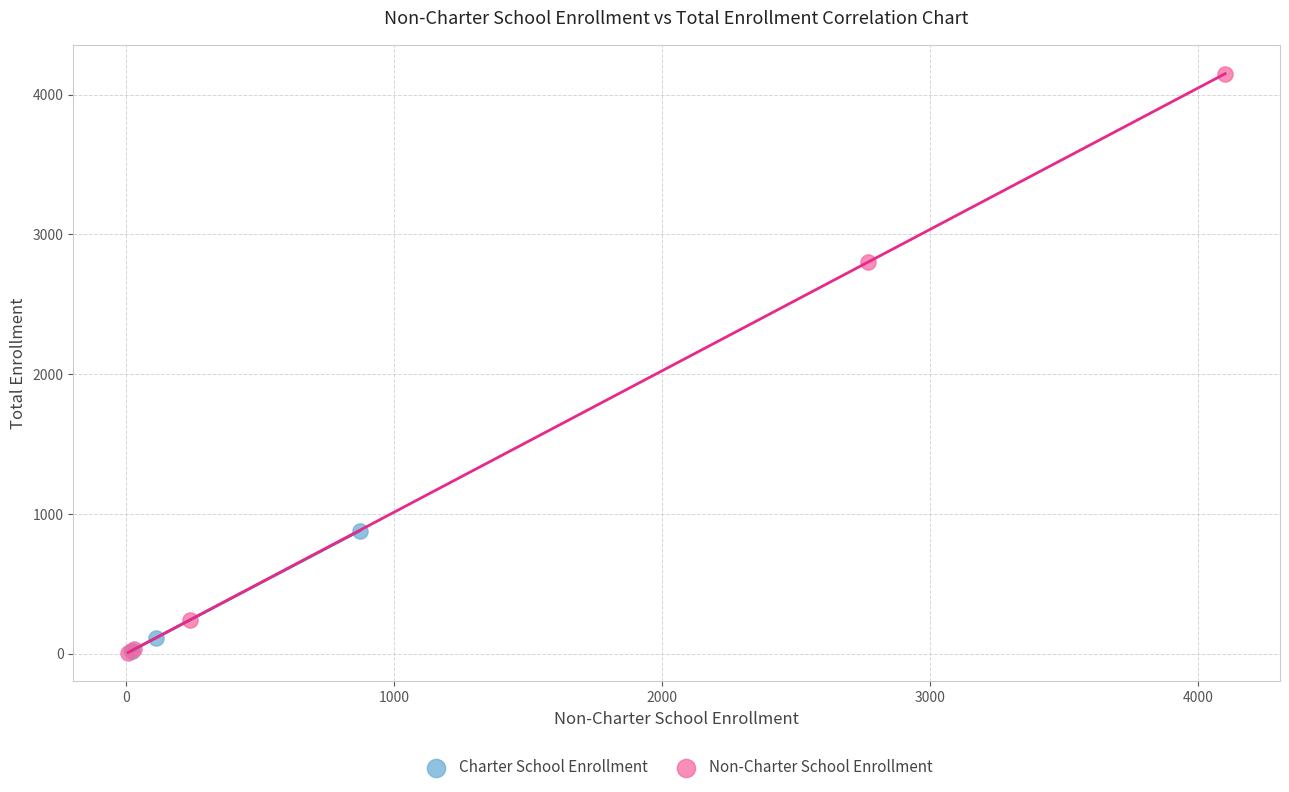

Which series has the largest Y range (max minus min)?

Non-Charter School Enrollment